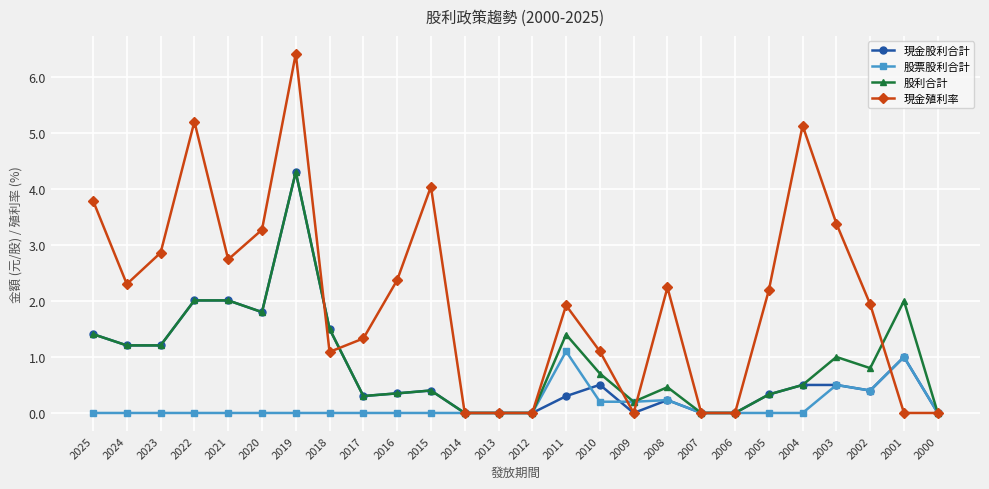

What is the sum of all 現金殖利率 values?

53.3